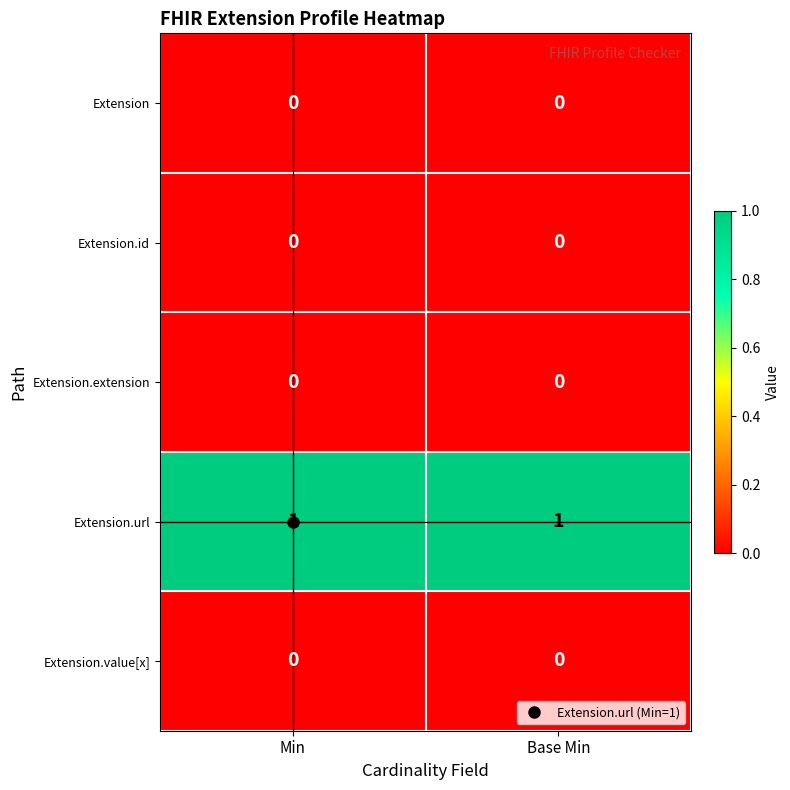

Which series has the largest total across all categories?

Extension.url